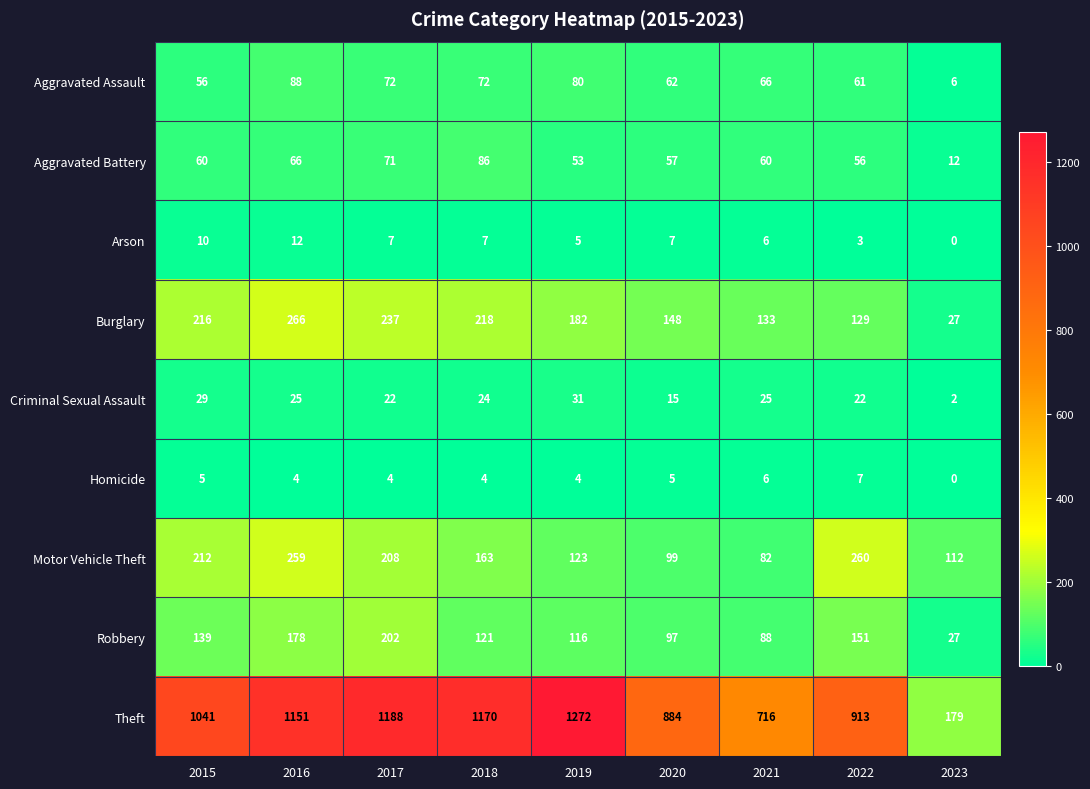

What is the difference between the second highest and minimum values in the Burglary series?

210